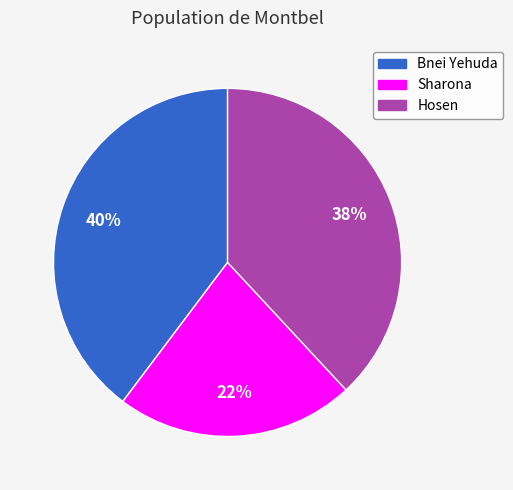

Between Bnei Yehuda and Sharona, which is larger?

Bnei Yehuda